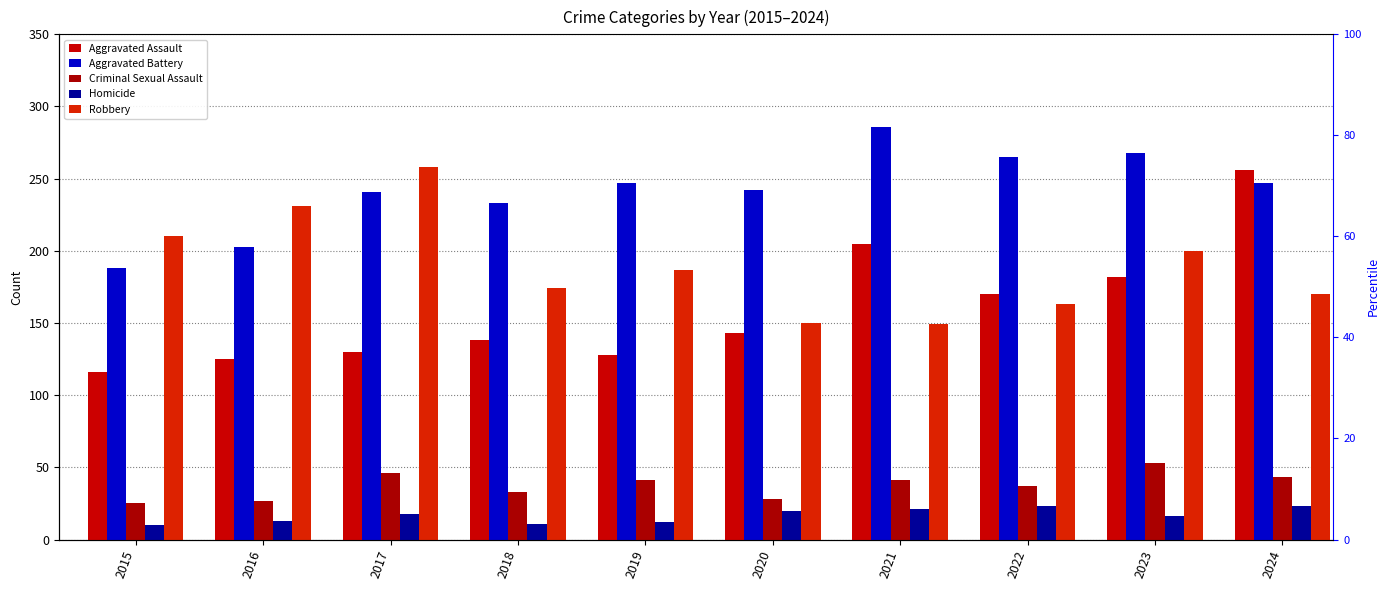

The Aggravated Assault series shows 267 at 2022. True or false?

False